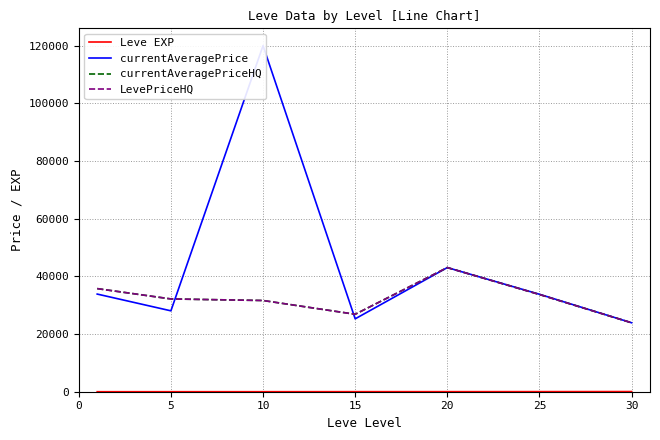

At how many categories does at least one series exceed 29438?

5